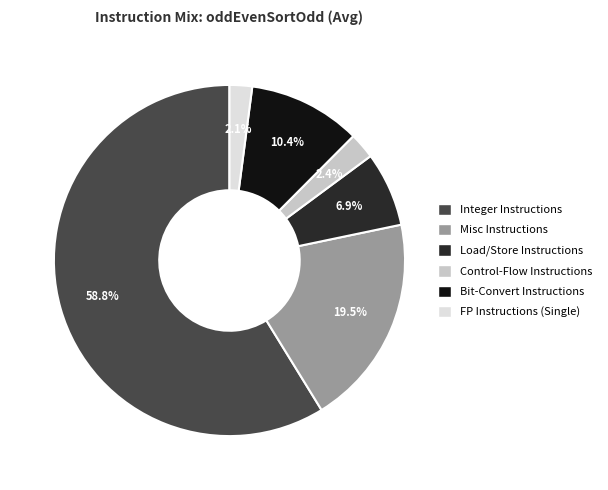

Does any single category account for the majority?

Yes